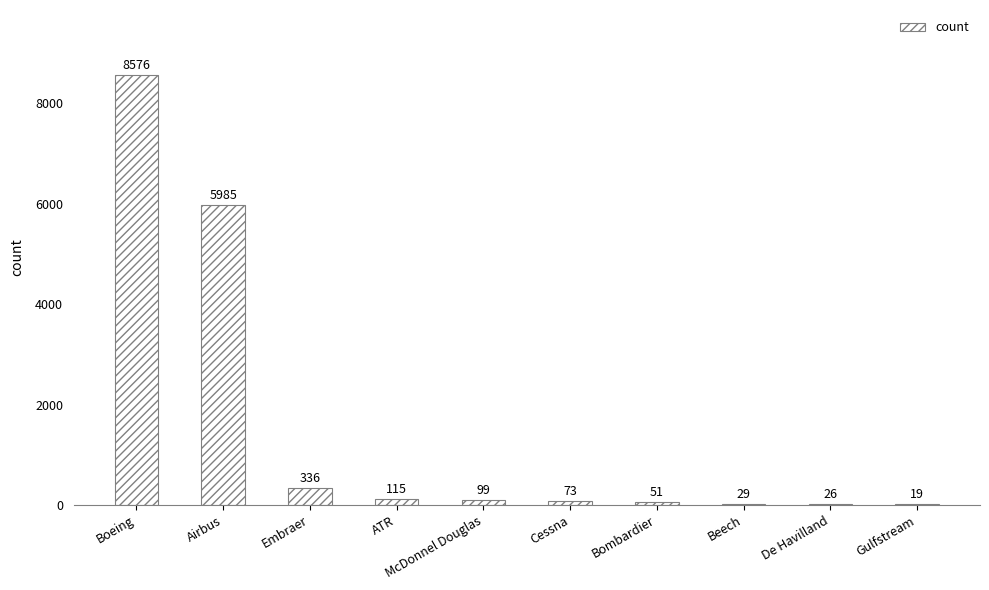

At which label is the value closest to 4297?

Airbus